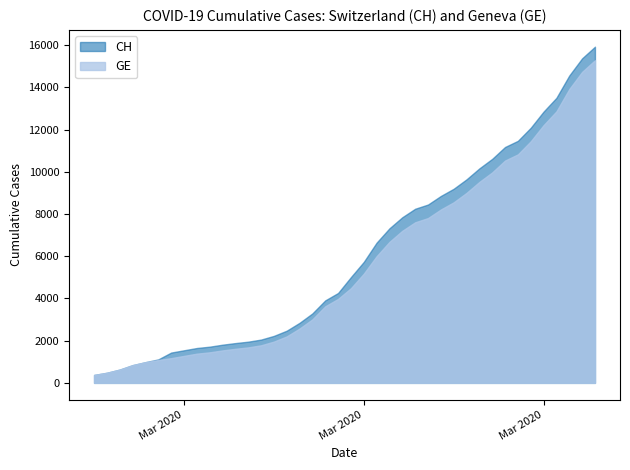

What is the difference between the maximum and minimum values in the CH series?

15551